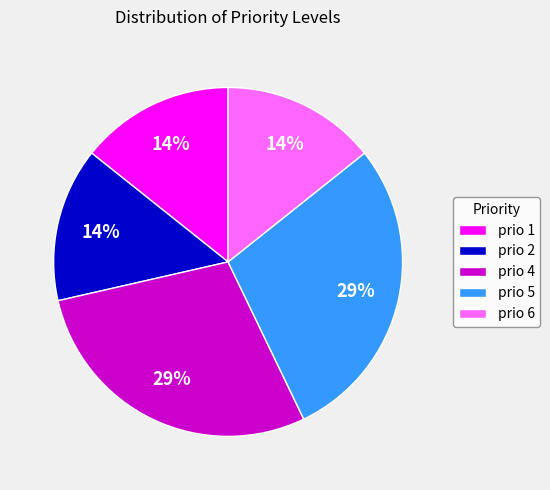

Approximately how many times larger is the value at prio 1 compared to prio 5?

0.5